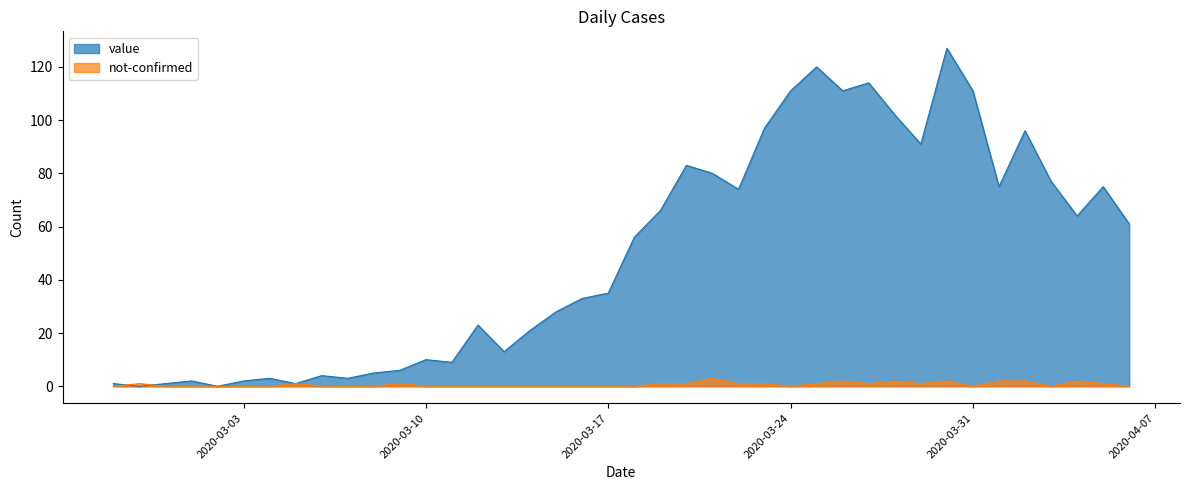

What are all the series names shown in the legend?

value, not-confirmed